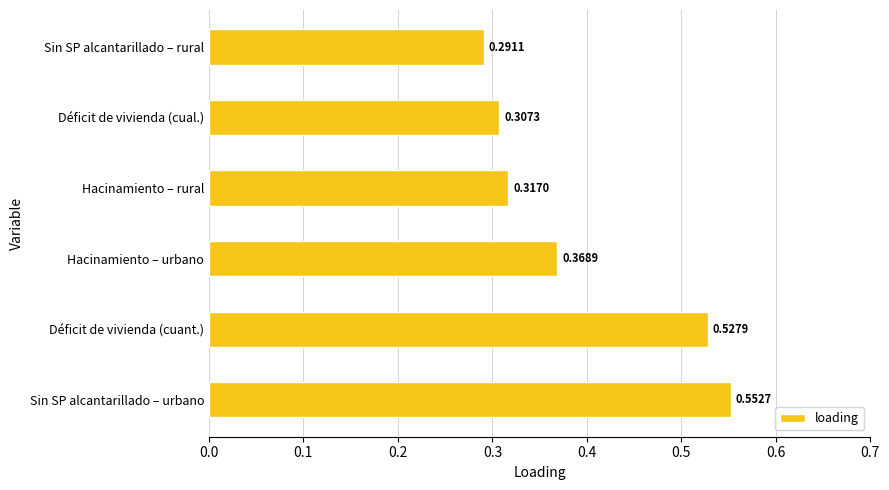

Which category has the lowest value across all series?

Sin SP alcantarillado – rural